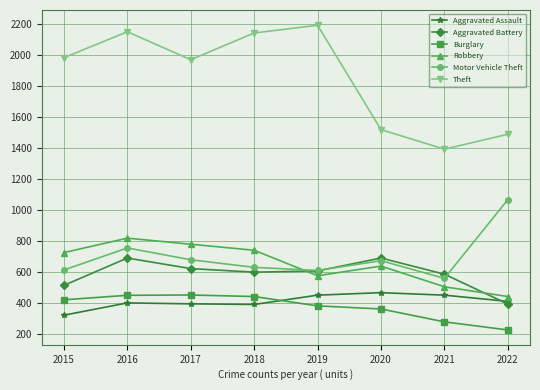

What value does the Burglary series have at 2016?

451